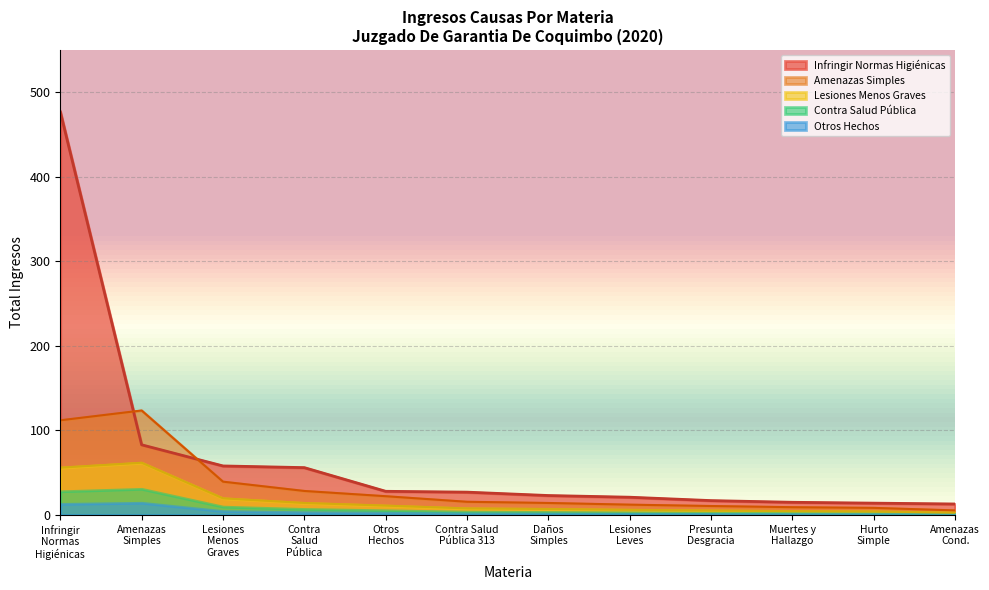

What is the sum of the Infringir Normas Higiénicas values at 11 and 1?

954